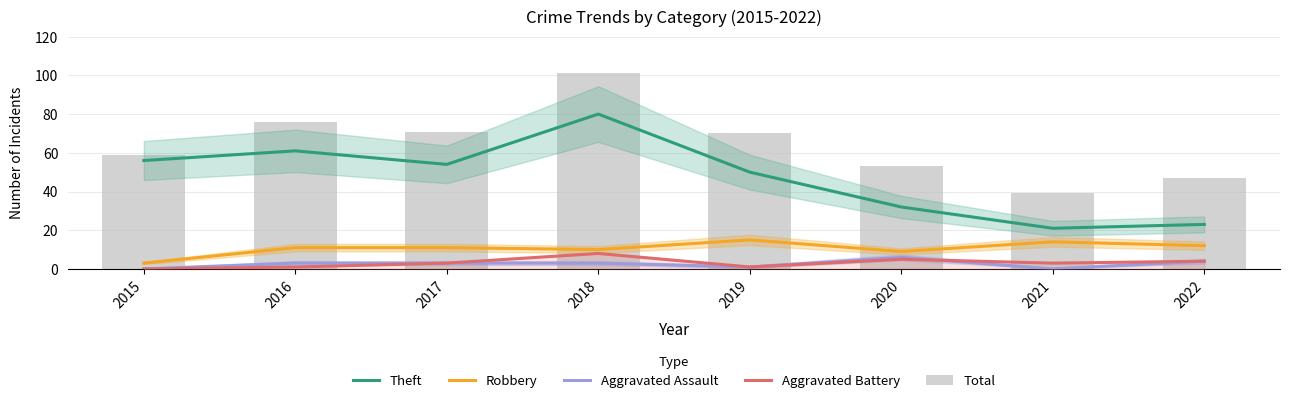

True or false: Theft has a value of 17 at 2018.

False